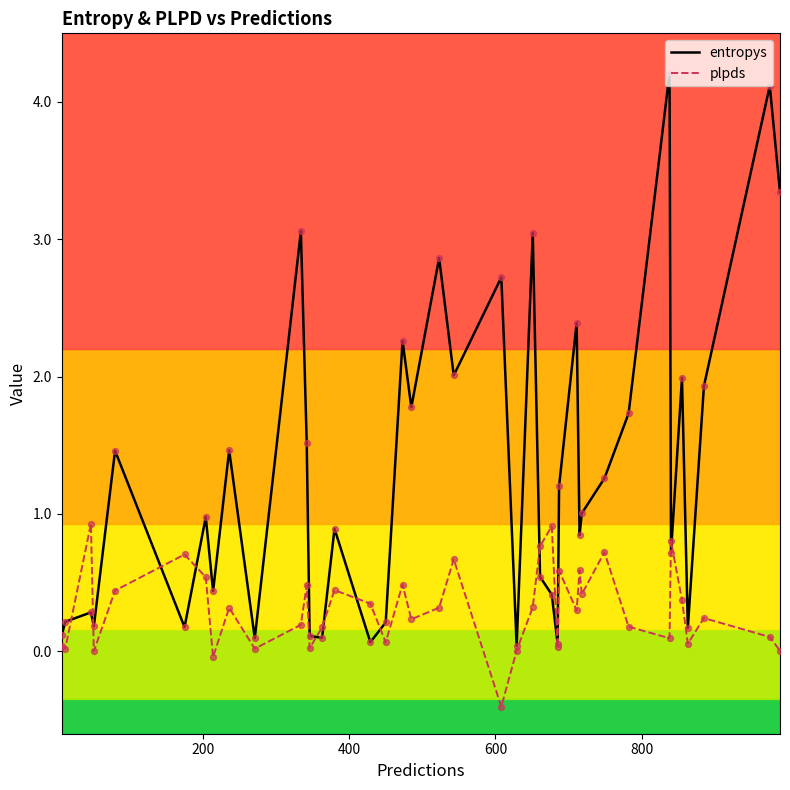

What is the highest value of the plpds series?

0.9